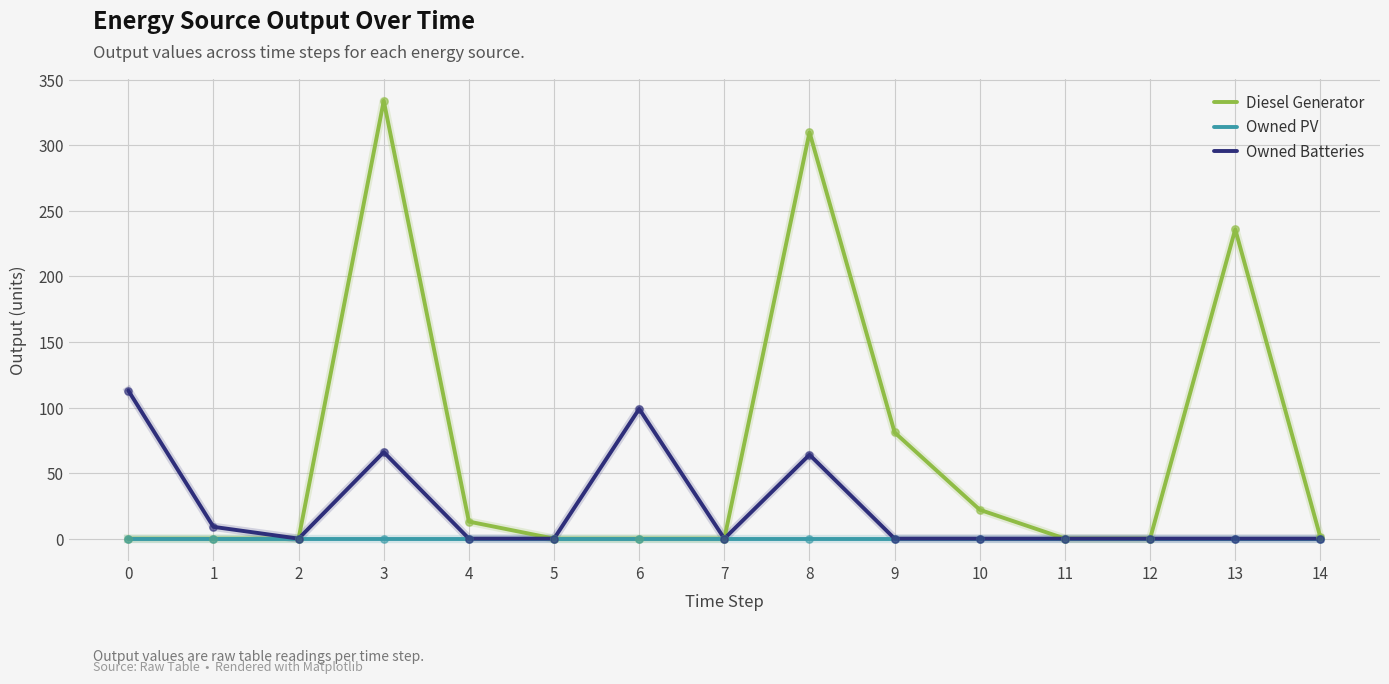

Is the value of Owned PV at 13 greater than the value of Diesel Generator at 13?

No